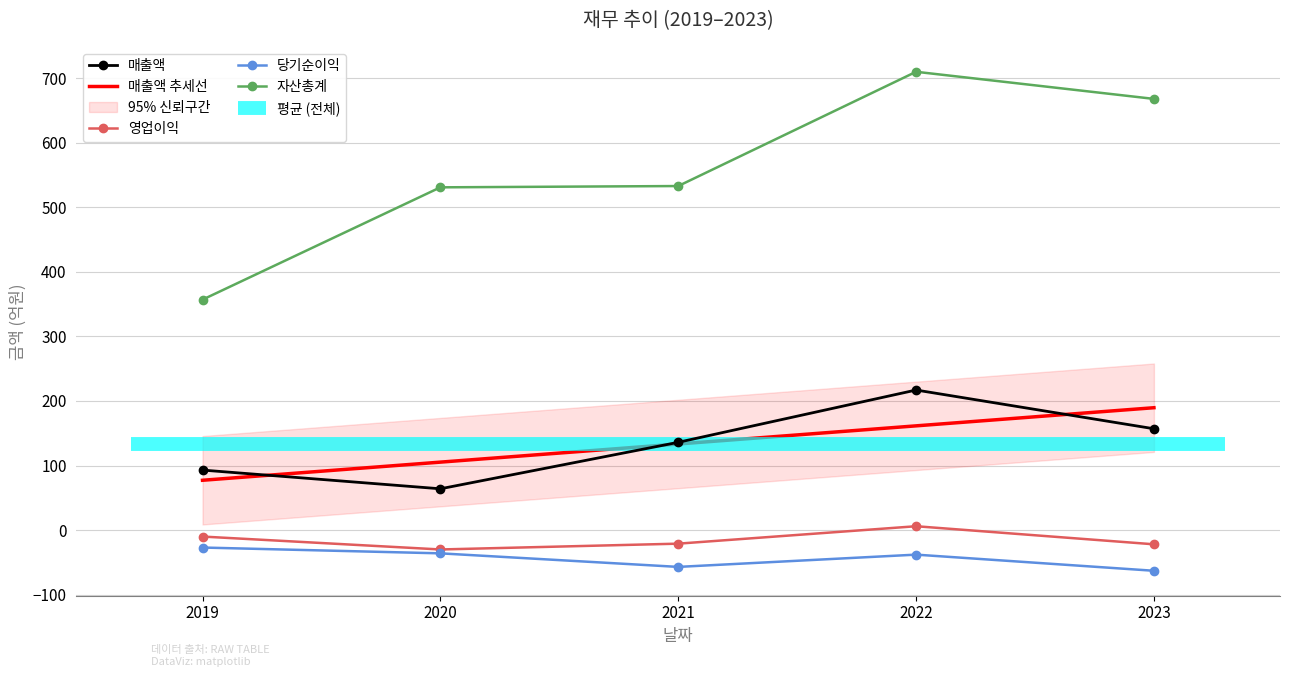

True or false: 영업이익 and 당기순이익 cross at least once.

False